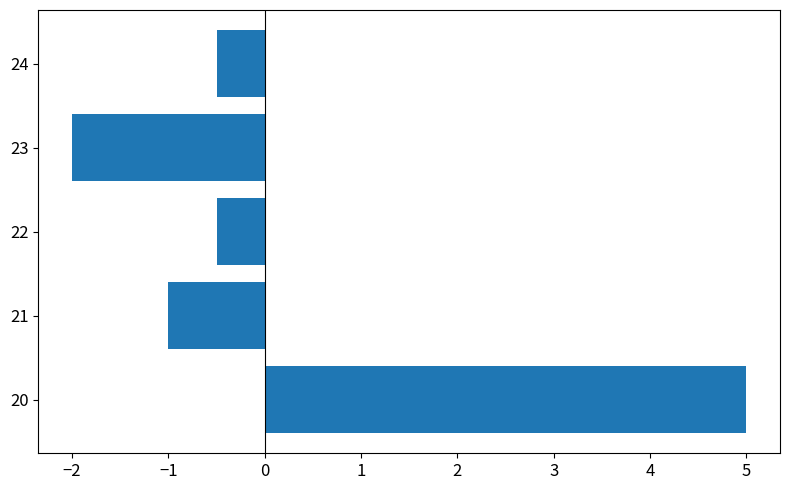

What is the difference between the maximum and second lowest values?

6.0